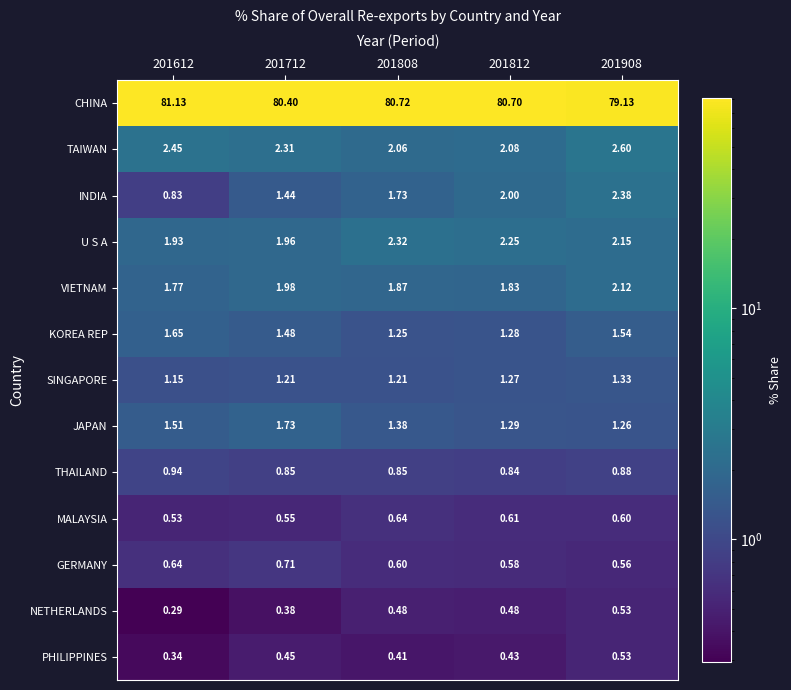

Which series has the largest range (max minus min)?

CHINA